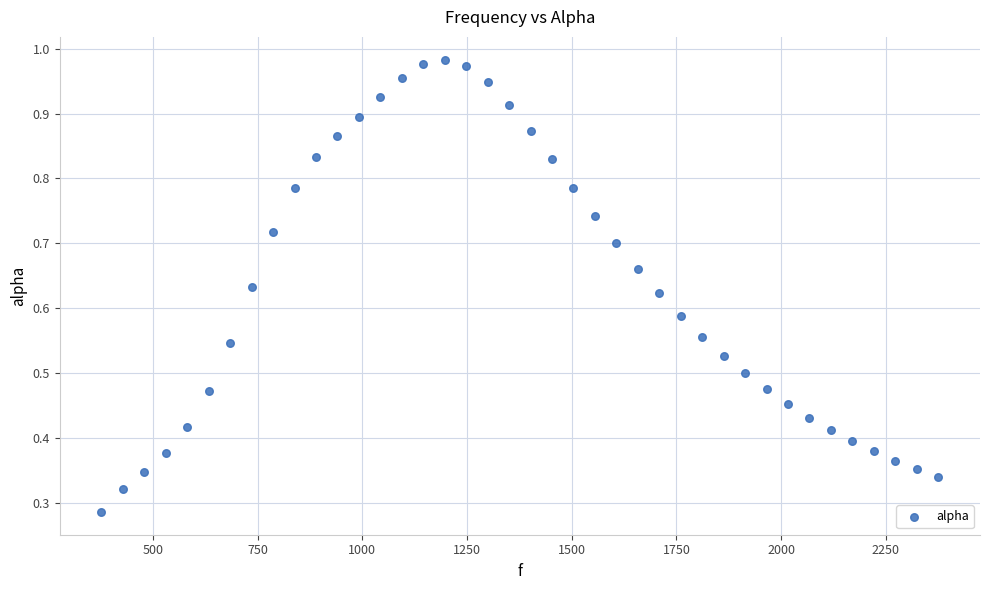

What is the range of X values (max minus min)?

1998.3